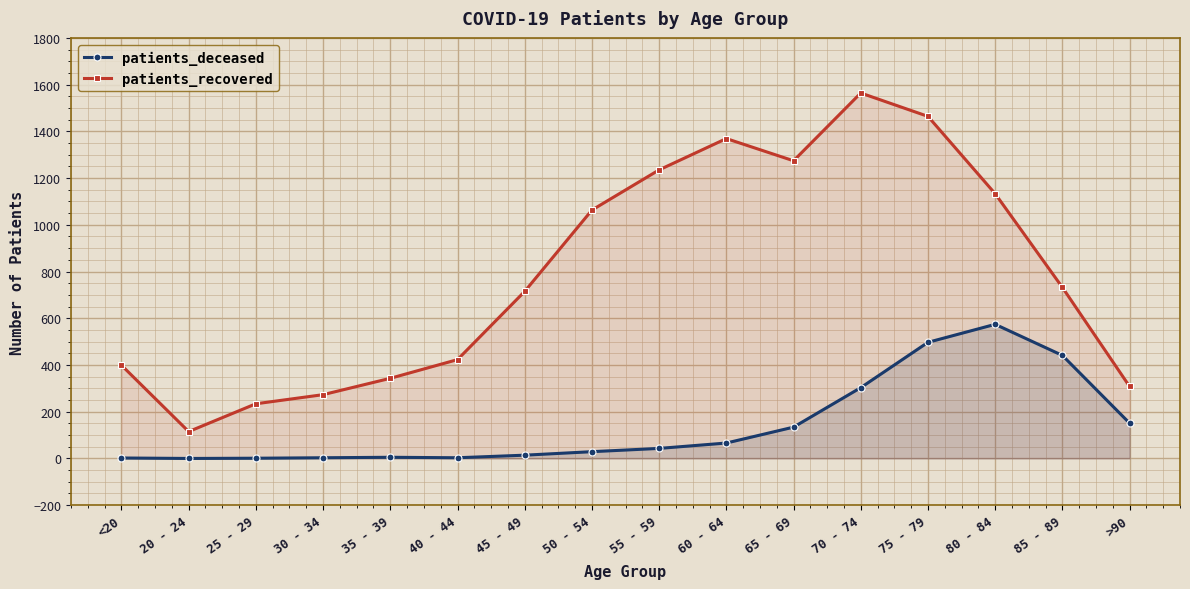

Which series has the largest range (max minus min)?

patients_recovered